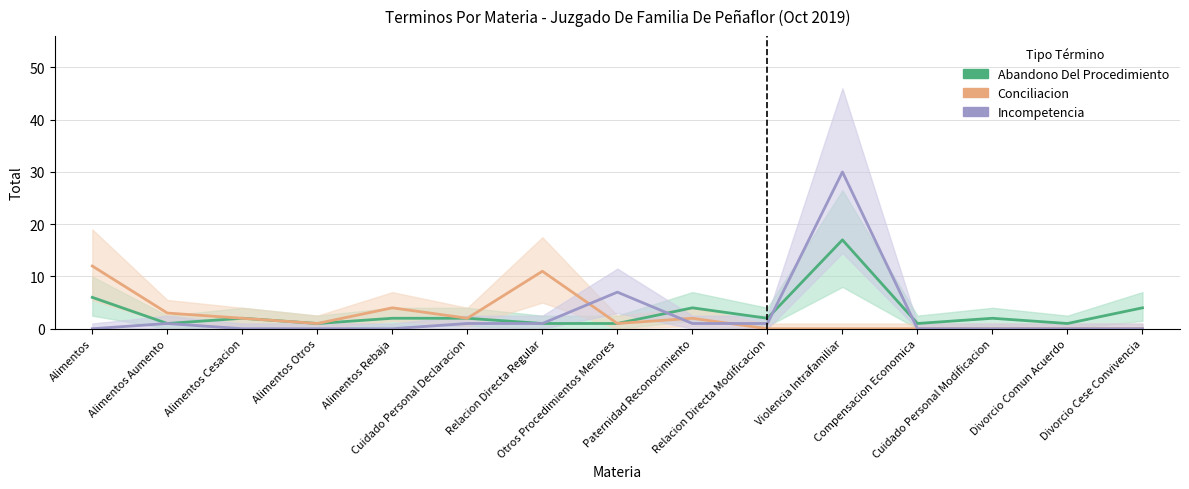

How many series are shown in this chart?

3